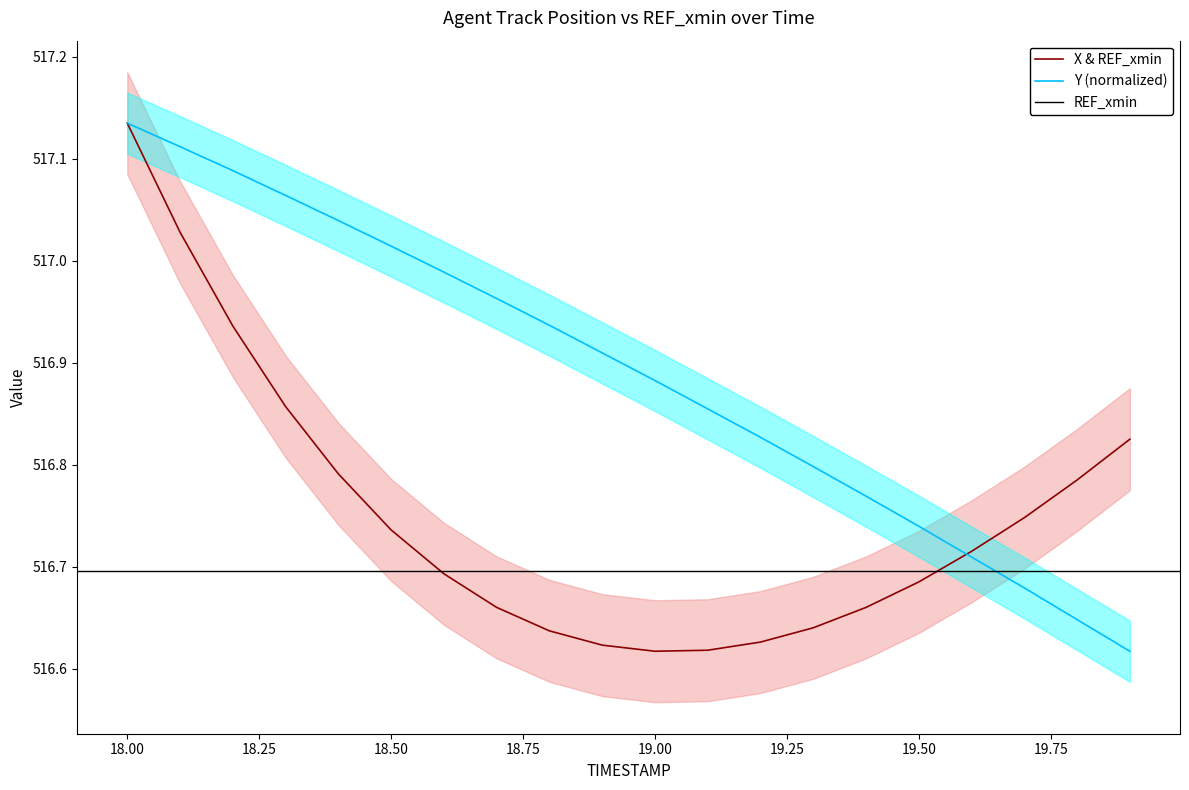

At which label does X & REF_xmin reach its peak?

18.00